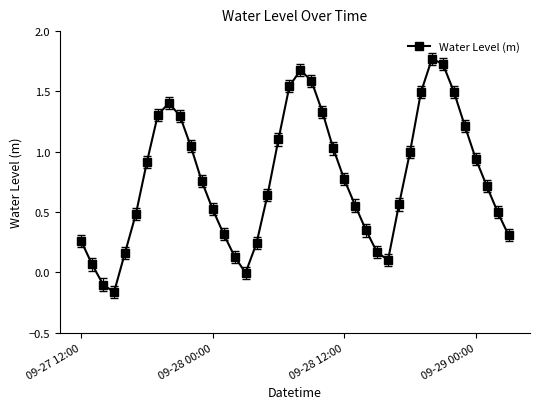

What is the sum of all values?

31.2